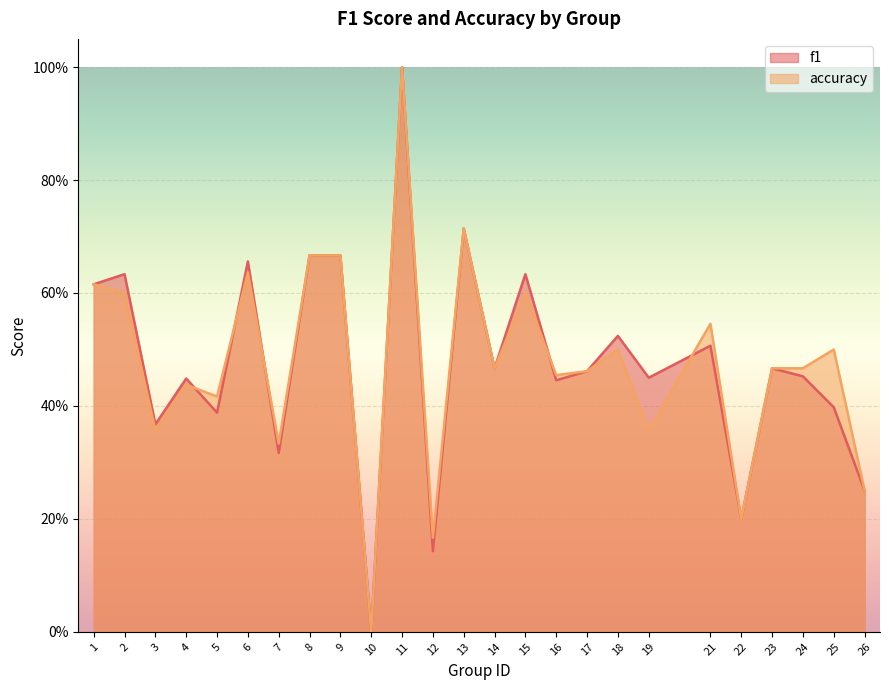

What are all the series names shown in the legend?

f1, accuracy